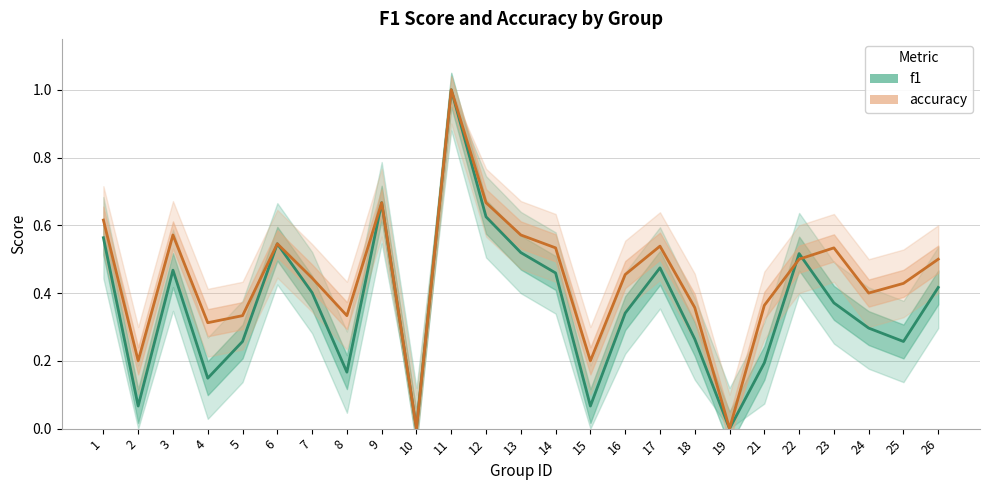

What is the value of the accuracy point at the 16th from the left?

0.5